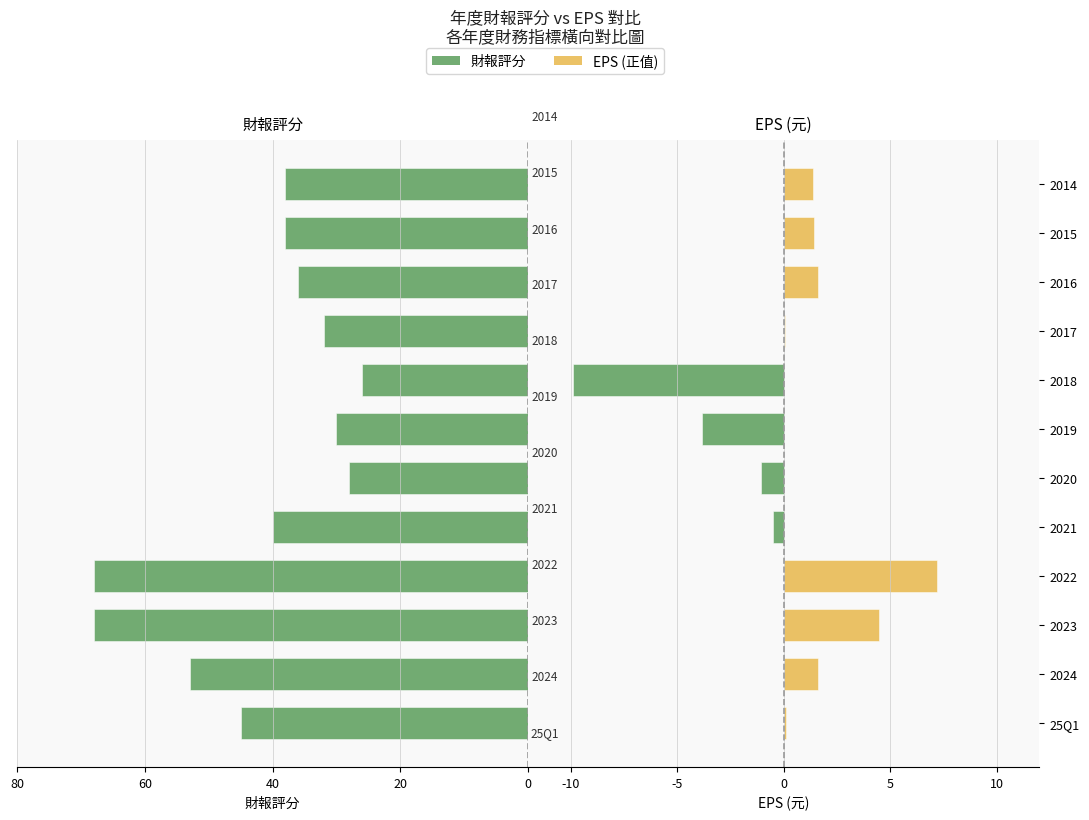

What is the total value across all series at 2015?

39.4